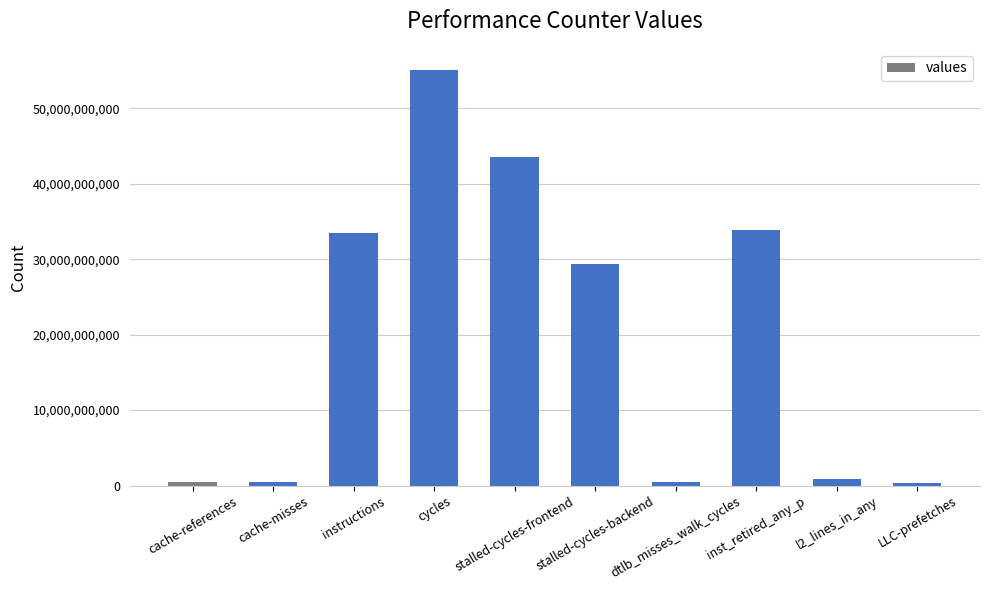

The chart shows a value of 33536071352 at instructions. True or false?

True